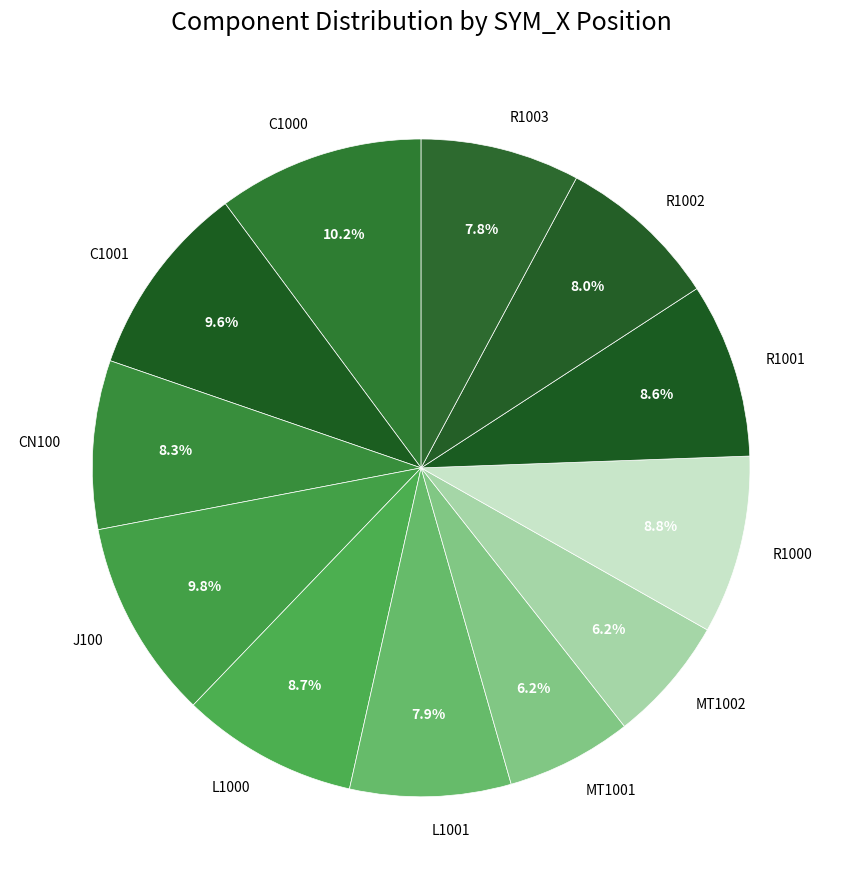

How many slices are in this pie chart?

12